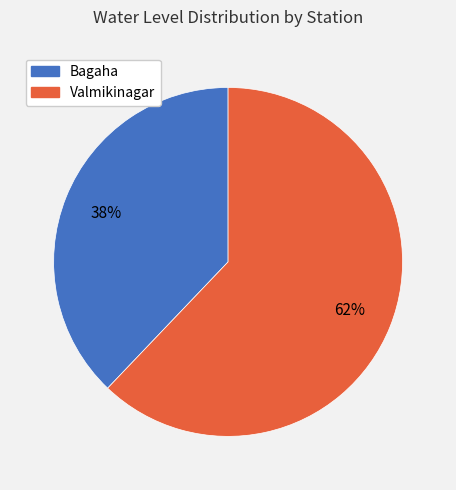

How many slices are in this pie chart?

2